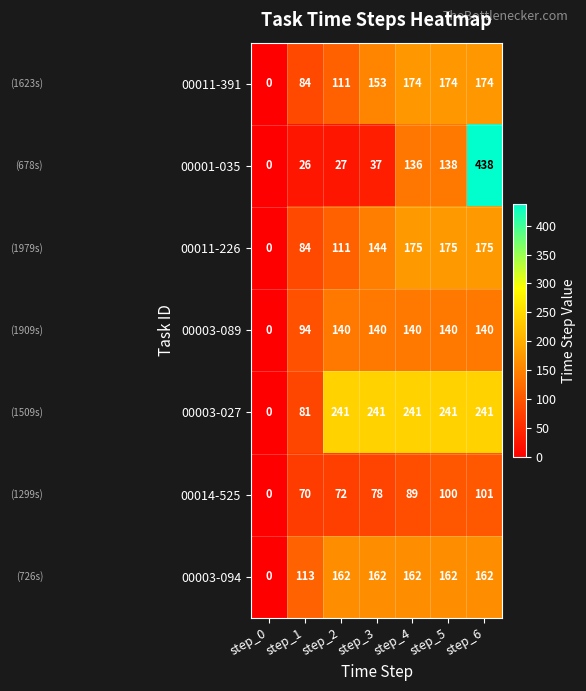

Which label corresponds to the smallest value in the chart?

step_0